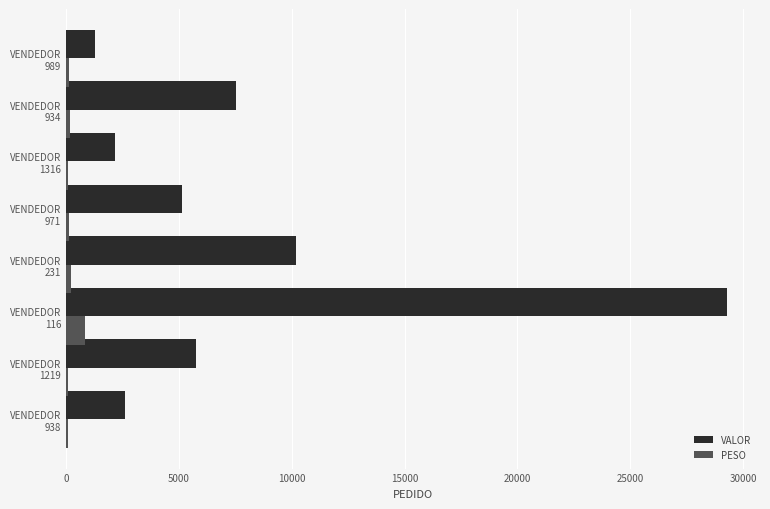

What is the sum of all VALOR values?

63966.4